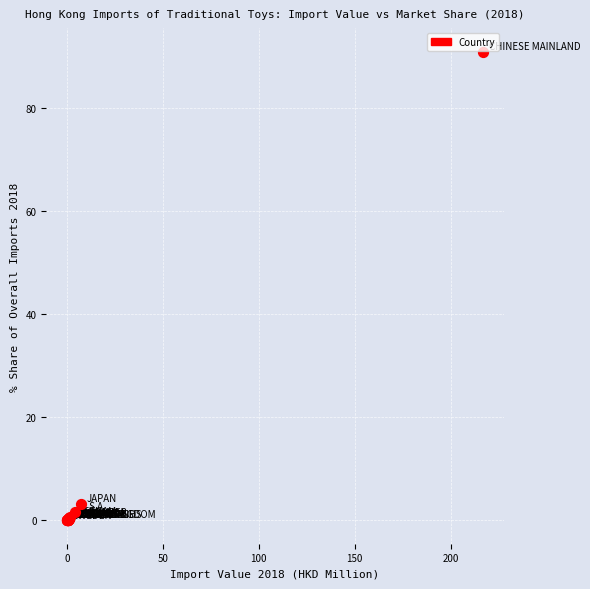

What Y value in the scatter plot is closest to 45?

3.1